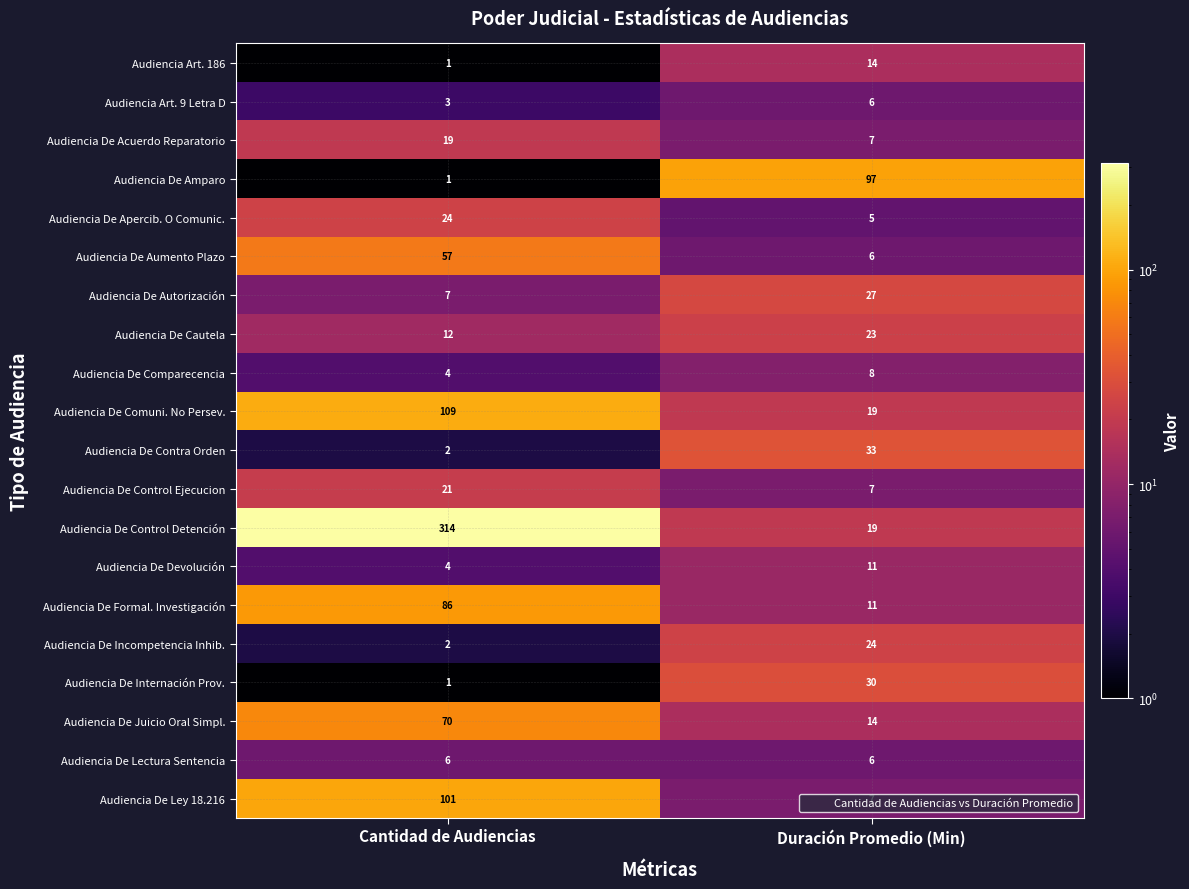

Which series has the widest spread of values?

Audiencia De Control Detención